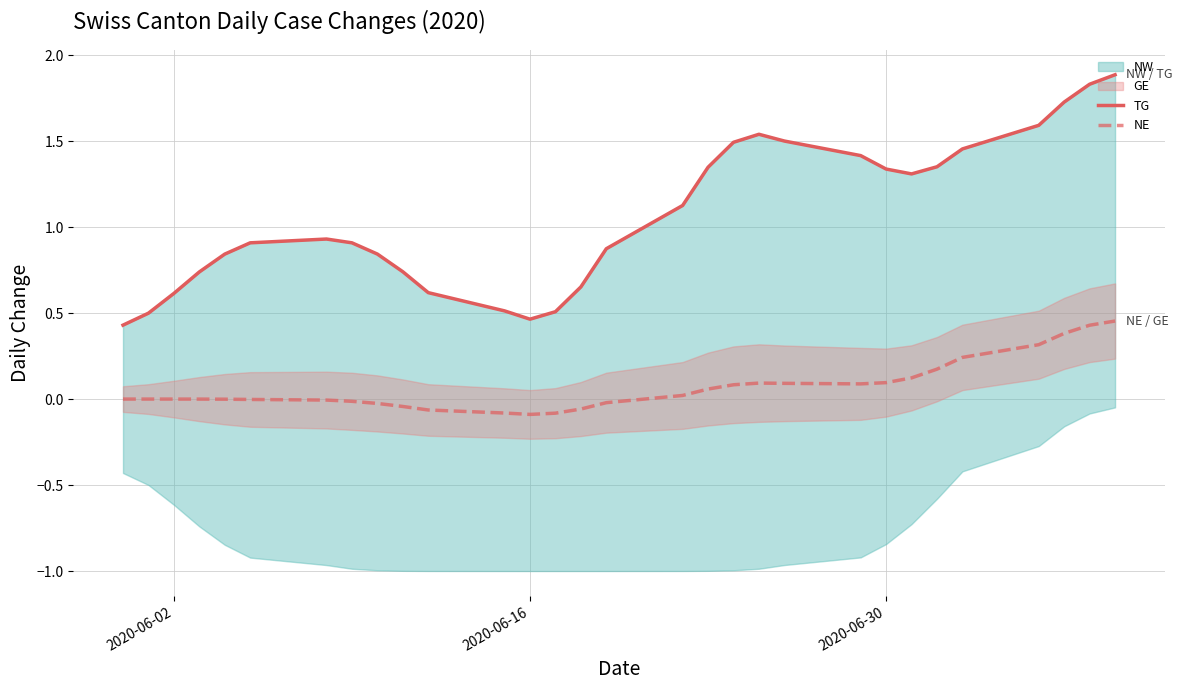

Reading left to right, what are all the values shown in this chart?

TG: 0.4	0.5	0.6	0.7	0.8	0.9	0.9	0.9	0.8	0.7	0.6	0.5	0.5	0.5	0.7	0.9	1.1	1.3	1.5	1.5	1.5	1.4	1.3	1.3	1.4	1.5	1.6	1.7	1.8	1.9
NE: 0.0	-0.0	-0.0	-0.0	-0.0	-0.0	-0.0	-0.0	-0.0	-0.0	-0.1	-0.1	-0.1	-0.1	-0.1	-0.0	0.0	0.1	0.1	0.1	0.1	0.1	0.1	0.1	0.2	0.2	0.3	0.4	0.4	0.5